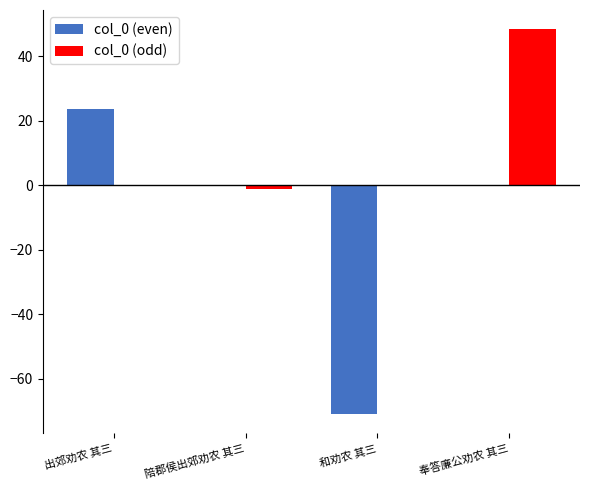

Reading left to right, list all the values displayed in this chart.

col_0 (even): 出郊劝农 其三=23.6	陪郡侯出郊劝农 其三=0.0	和劝农 其三=-71.0	奉答廉公劝农 其三=0.0
col_0 (odd): 出郊劝农 其三=0.0	陪郡侯出郊劝农 其三=-1.0	和劝农 其三=0.0	奉答廉公劝农 其三=48.5